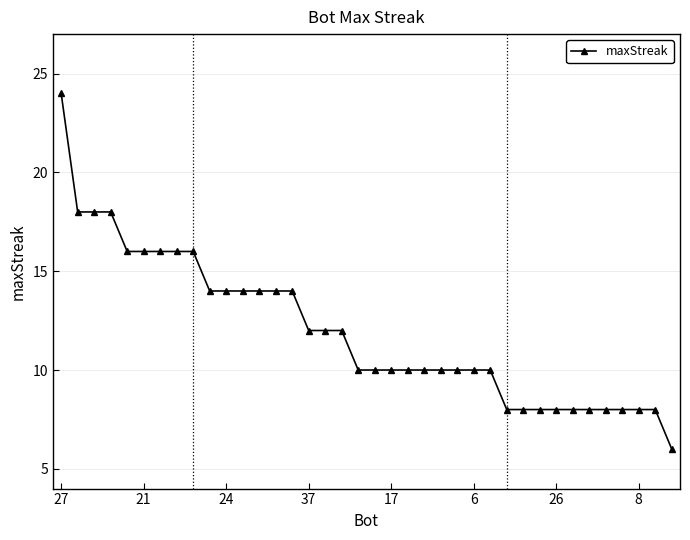

What is the maximum value shown in the chart?

24